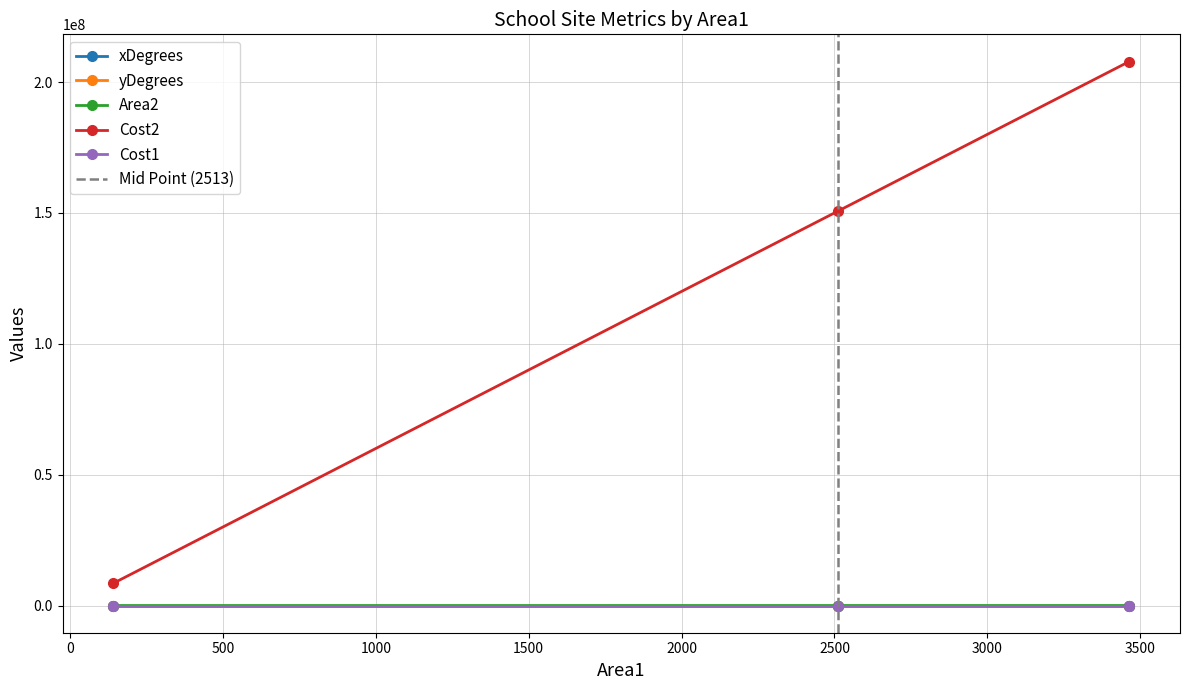

What is the difference between the highest and lowest values at 142?

8519985.1